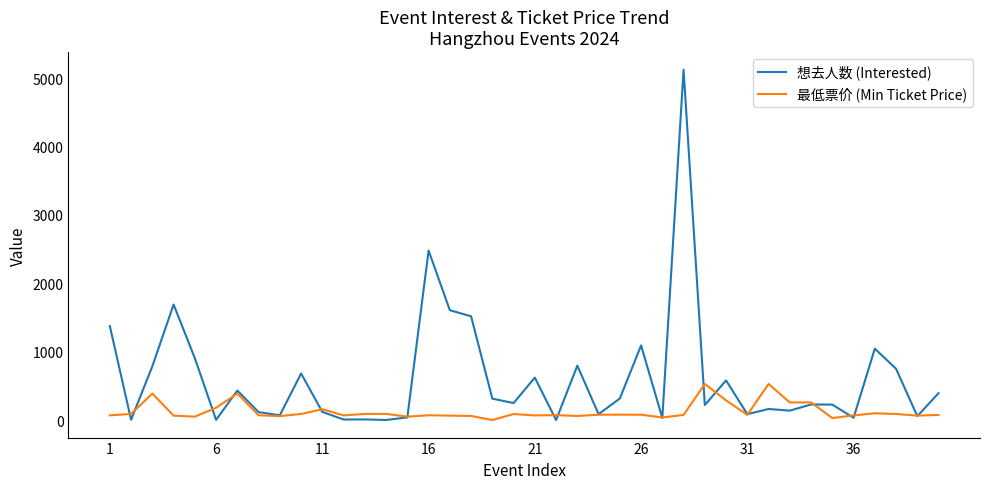

What is the greatest value displayed?

5126.0